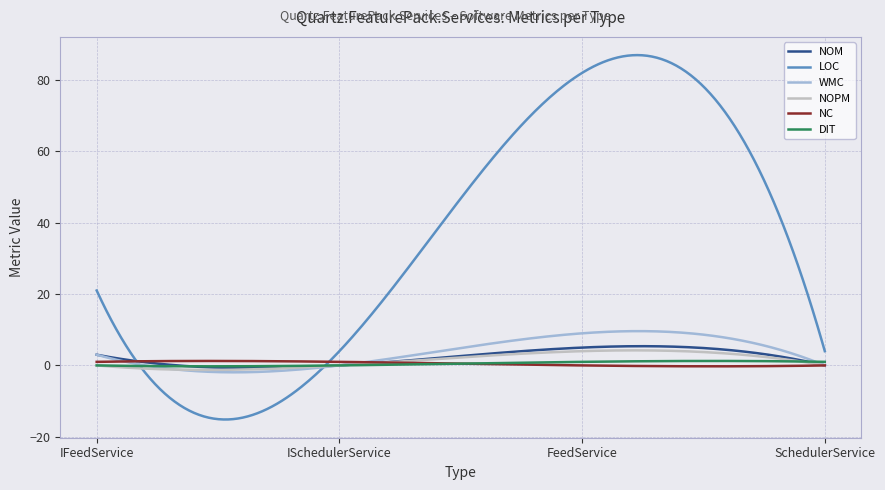

What is the difference between the second highest and minimum values in the DIT series?

1.5